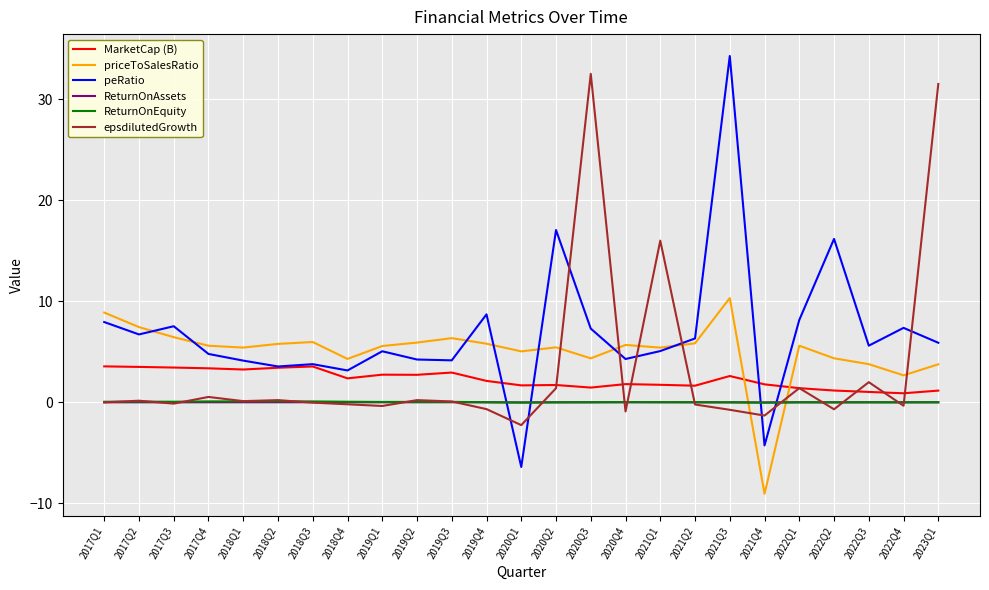

Is the value of epsdilutedGrowth at 2020Q2 greater than the value of priceToSalesRatio at 2022Q3?

No